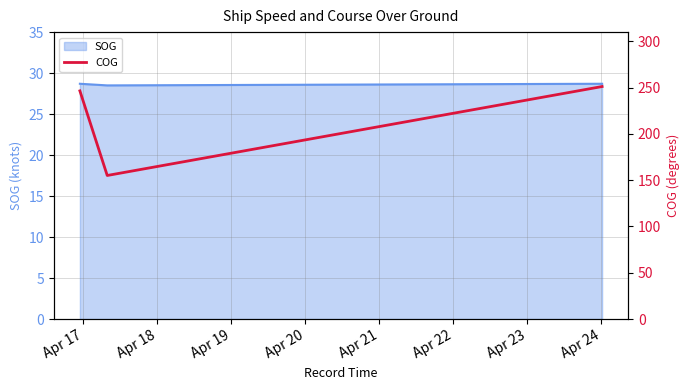

What is the smallest value displayed?

155.1